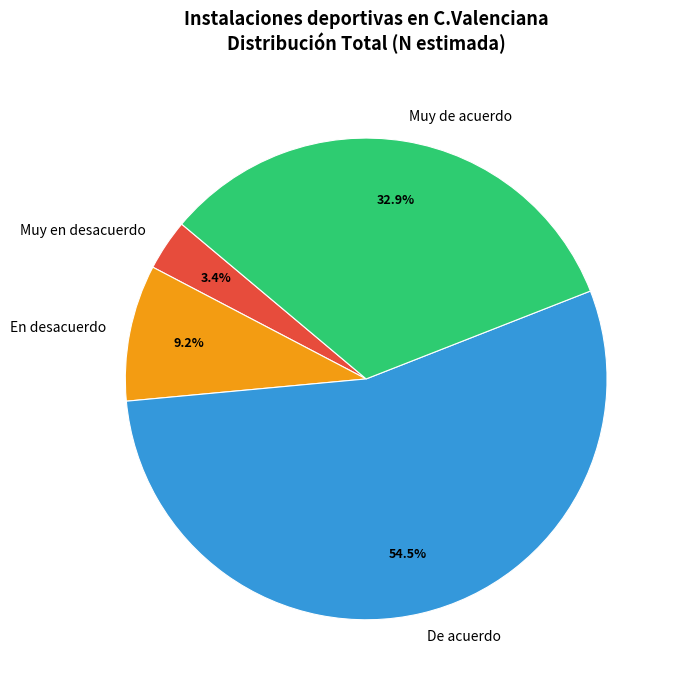

What is the largest slice in the pie chart?

De acuerdo